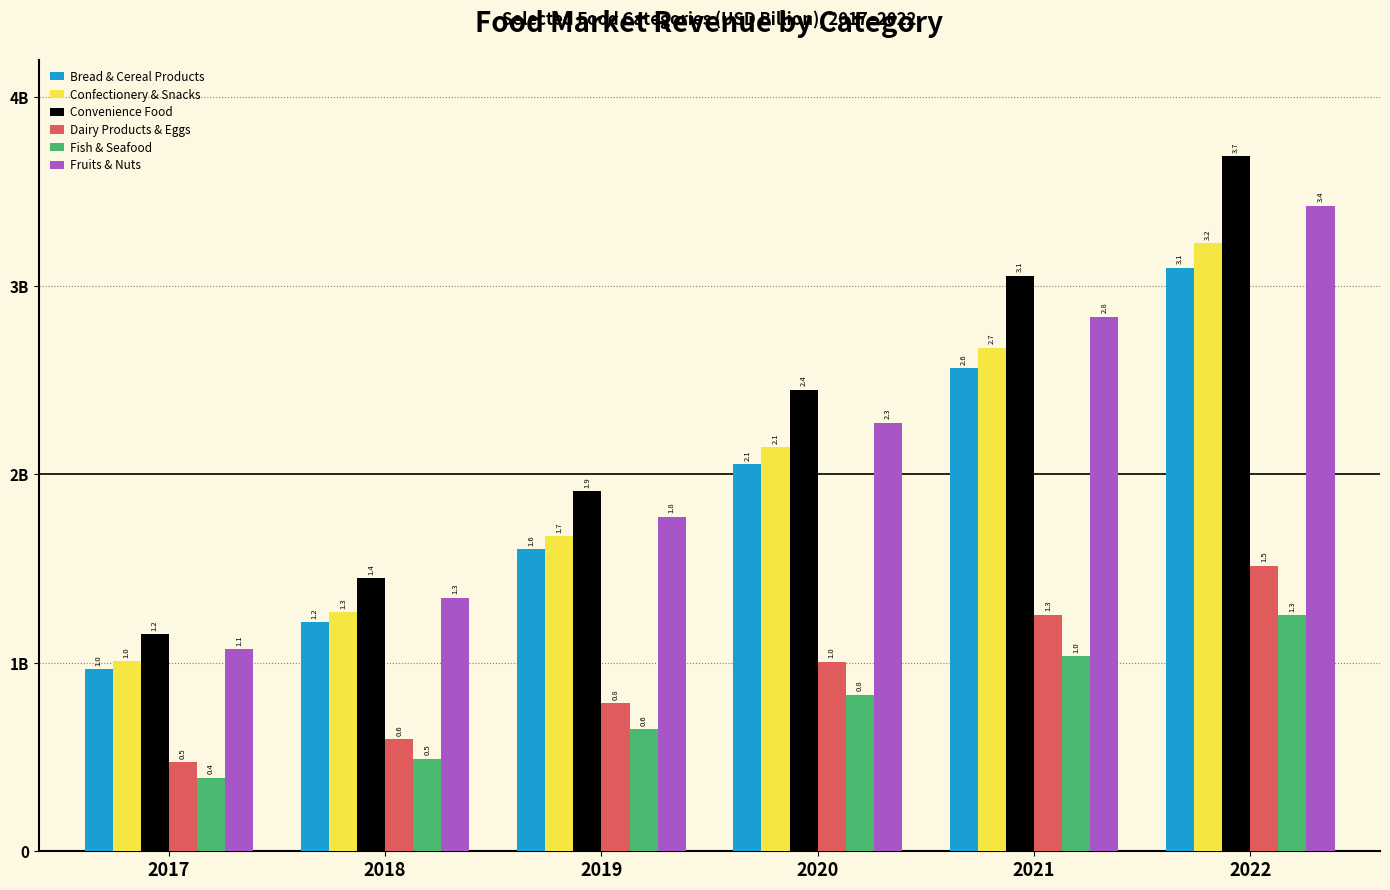

What are all the series names shown in the legend?

Bread & Cereal Products, Confectionery & Snacks, Convenience Food, Dairy Products & Eggs, Fish & Seafood, Fruits & Nuts